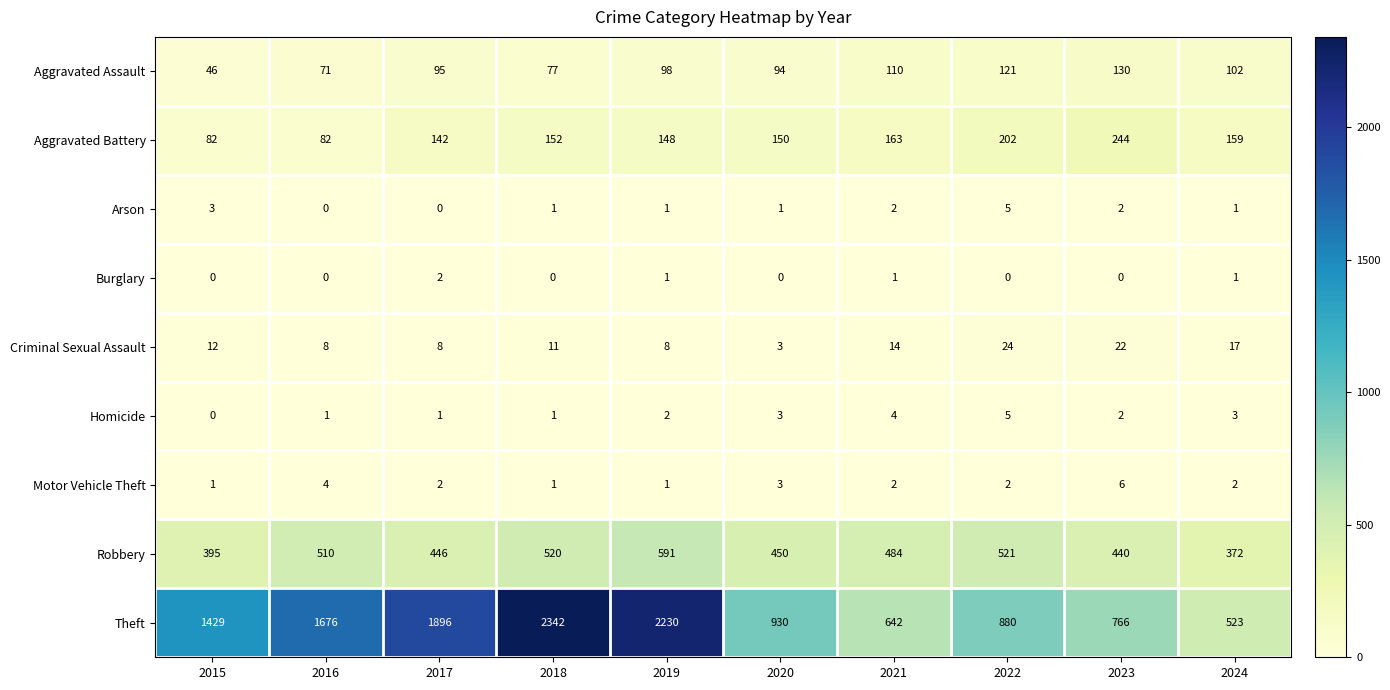

List the labels in order of Robbery value, largest first.

2019, 2022, 2018, 2016, 2021, 2020, 2017, 2023, 2015, 2024